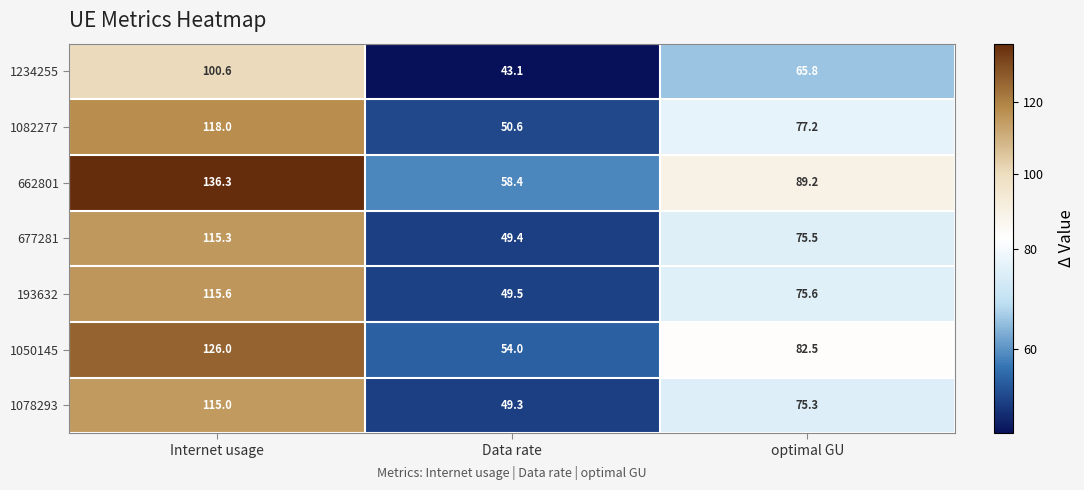

At Data rate, list the series in order from largest to smallest.

662801, 1050145, 1082277, 193632, 677281, 1078293, 1234255